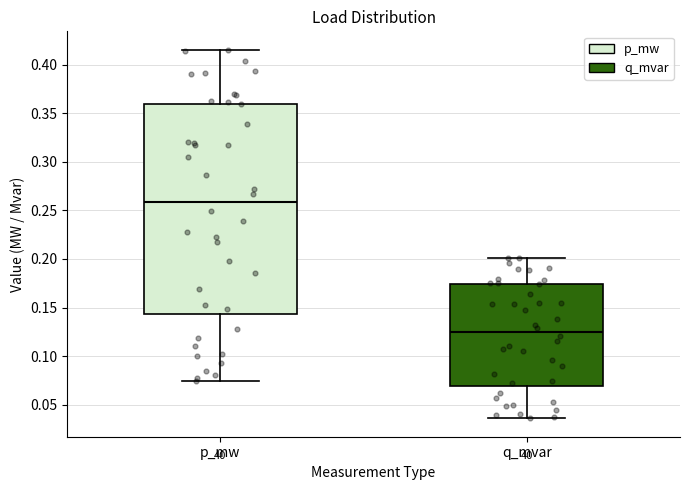

Reading left to right, transcribe this box plot: for each box, give where its median line is, the range the box spans, and where its two whiskers end, as read against the y-axis. The values are not printed on the chart, so give them approximately, as read against the axis.

p_mw: median 0.260, box 0.145 to 0.360, whiskers 0.075 to 0.415
q_mvar: median 0.125, box 0.070 to 0.175, whiskers 0.035 to 0.200